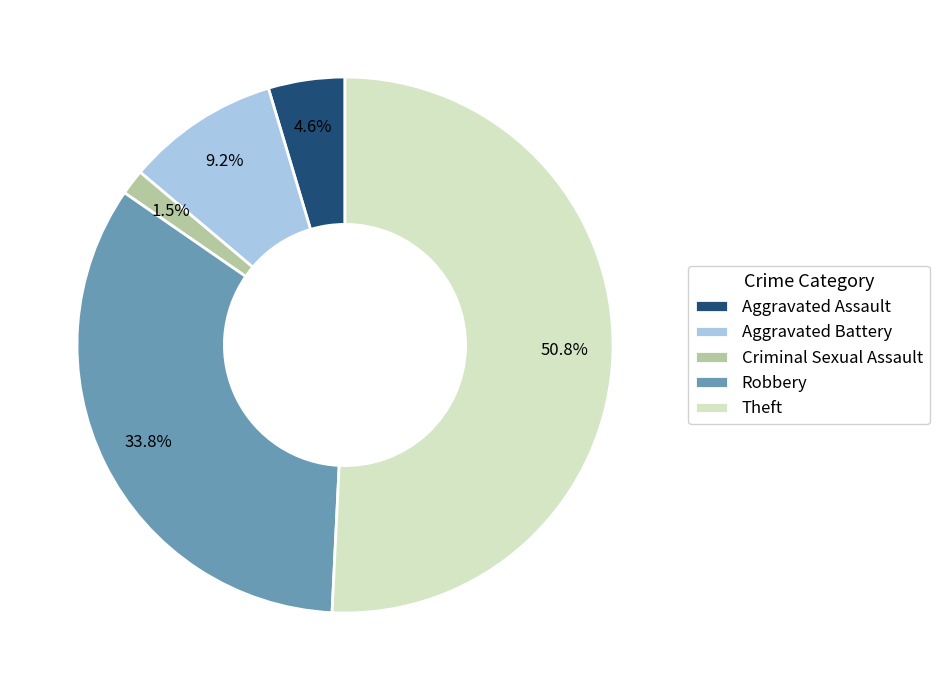

Count the number of slices in the pie.

5